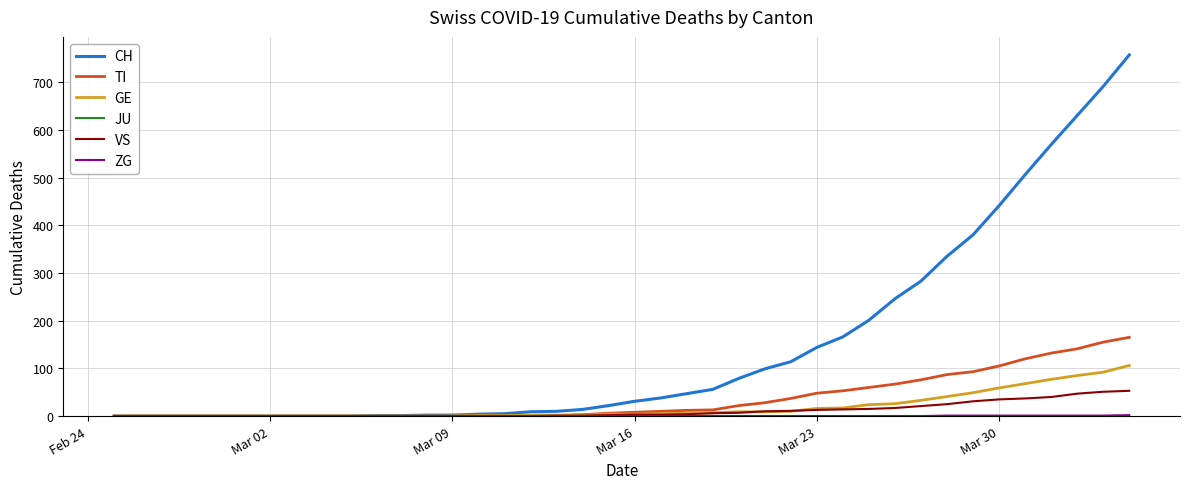

Which series has the widest spread of values?

CH